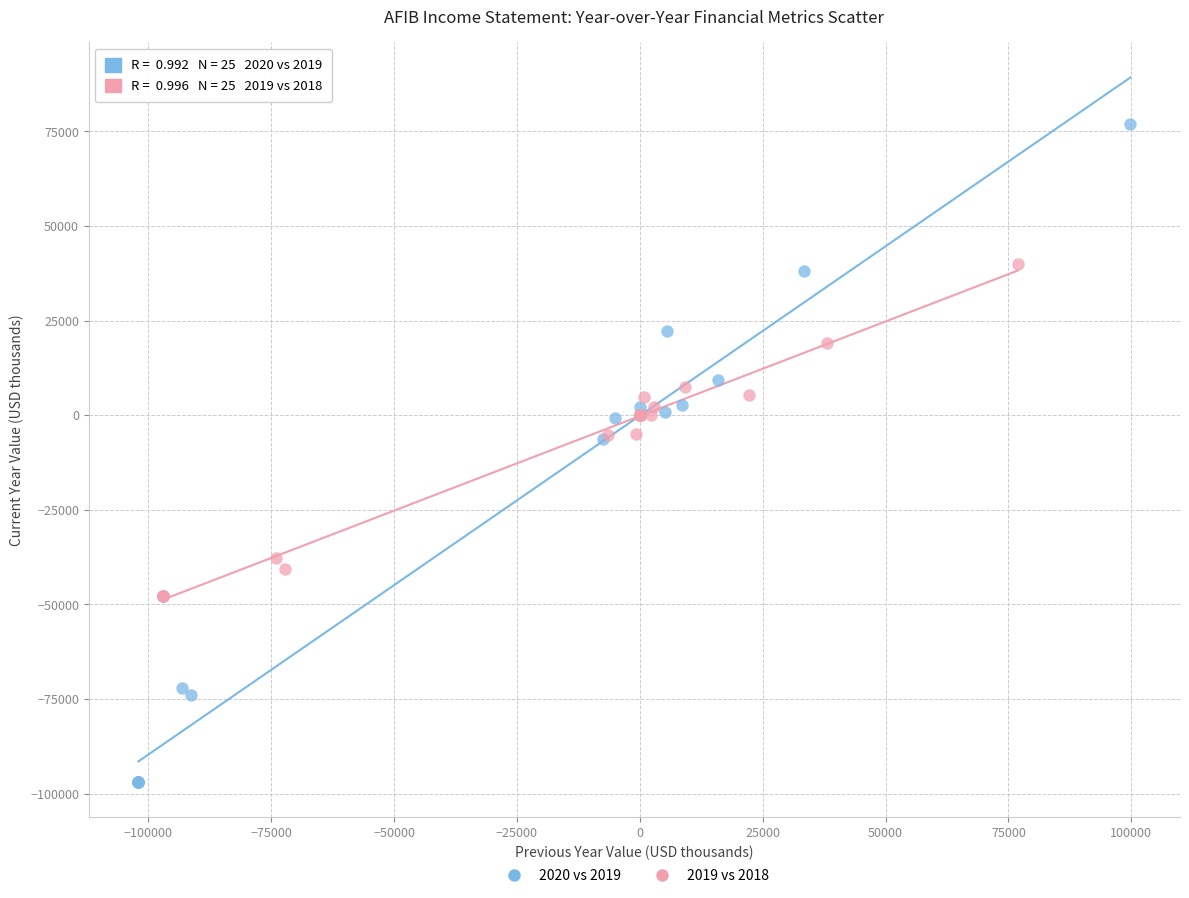

Which series has the widest spread of Y values?

2020 vs 2019